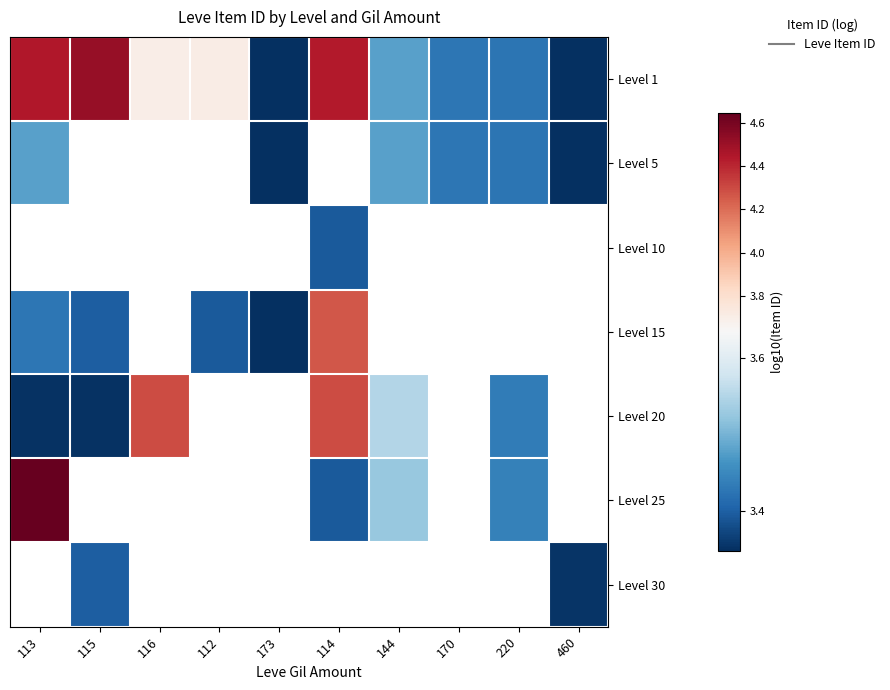

Is the value of Level 20 at 113 greater than the value of Level 1 at 116?

No